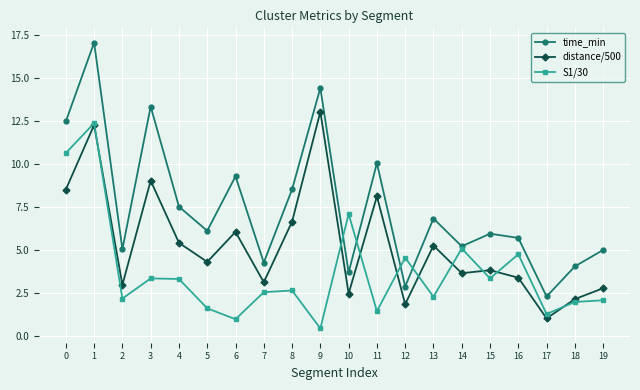

The value of S1/30 at 19 is 0.9. True or false?

False